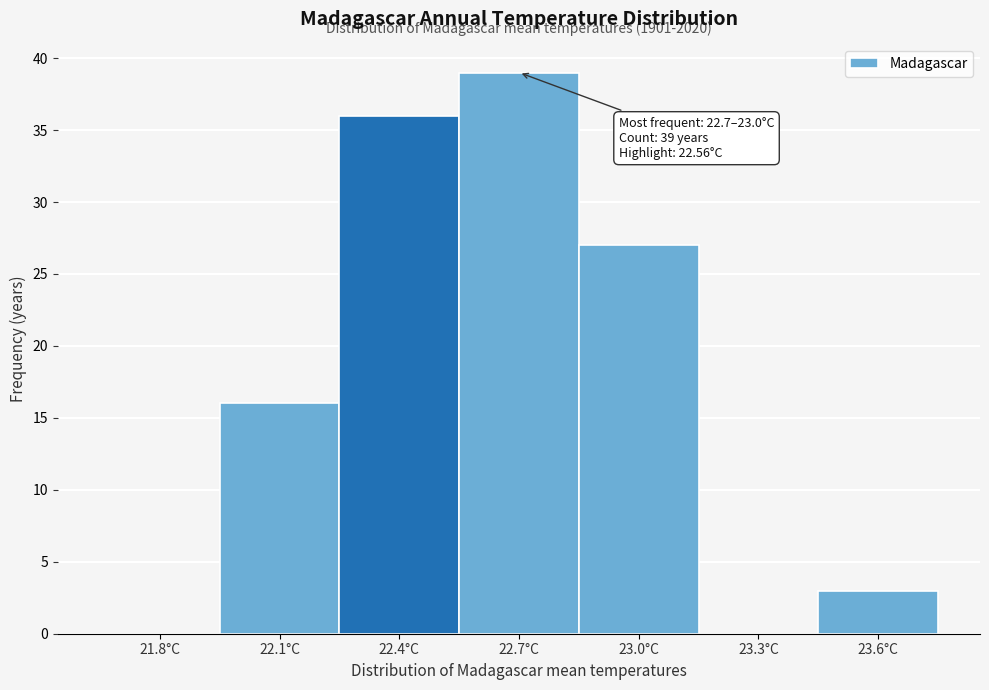

Reading left to right, what are all the values shown in this chart?

21.8°C=0	22.1°C=16	22.4°C=36	22.7°C=39	23.0°C=27	23.3°C=0	23.6°C=3